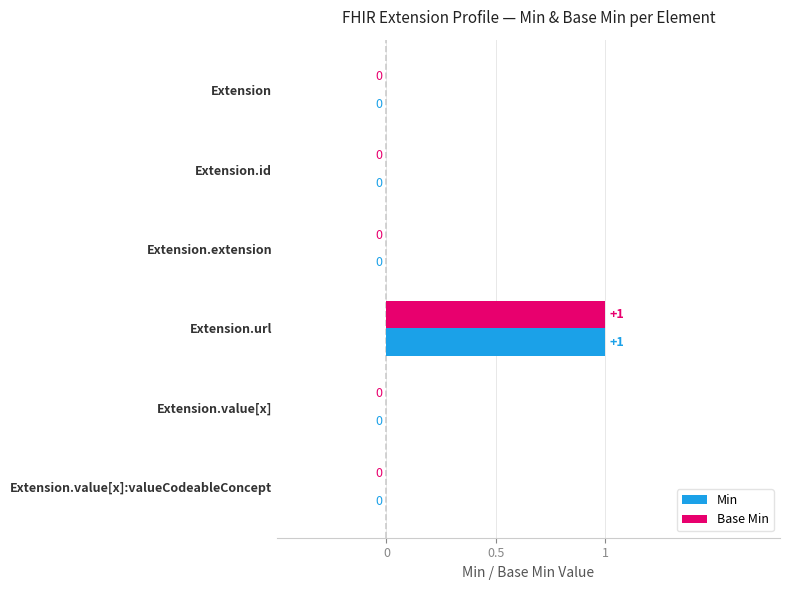

At which category is the sum across all series the highest?

Extension.url